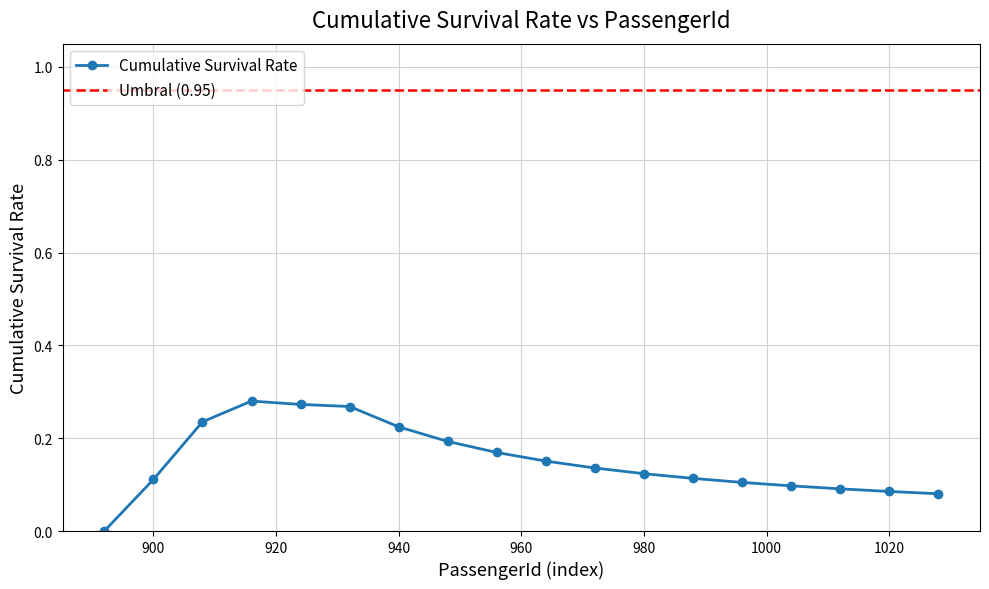

How many data points in Cumulative Survival Rate are above 0?

17